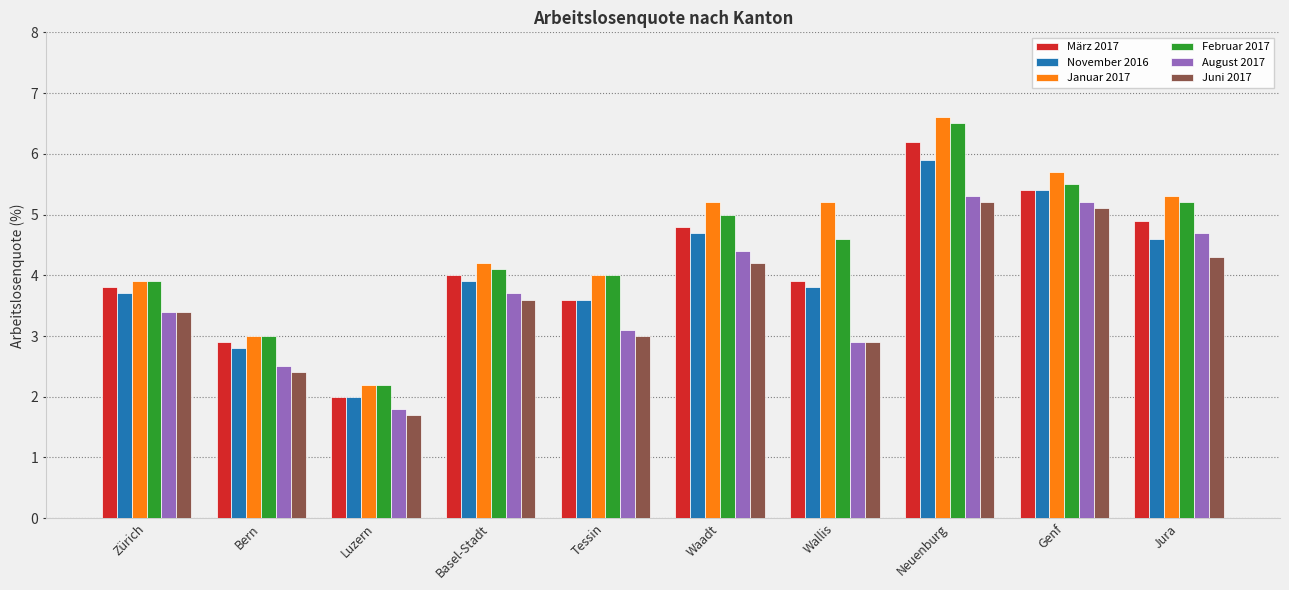

Are the bars horizontal?

No